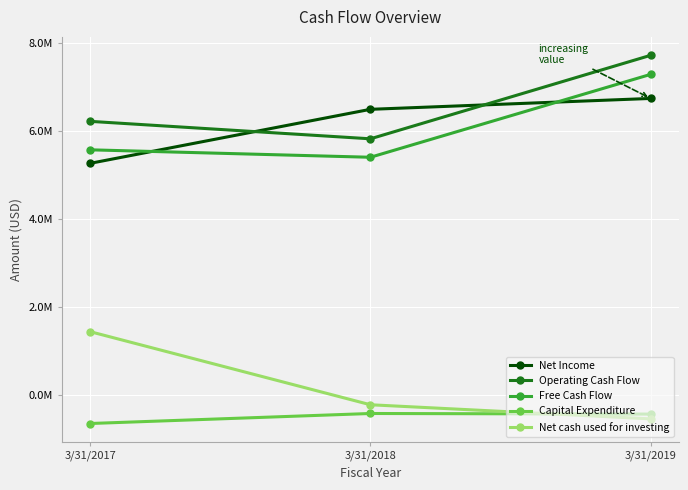

What is the sum of the Operating Cash Flow values at 3/31/2018 and 3/31/2019?

13541839